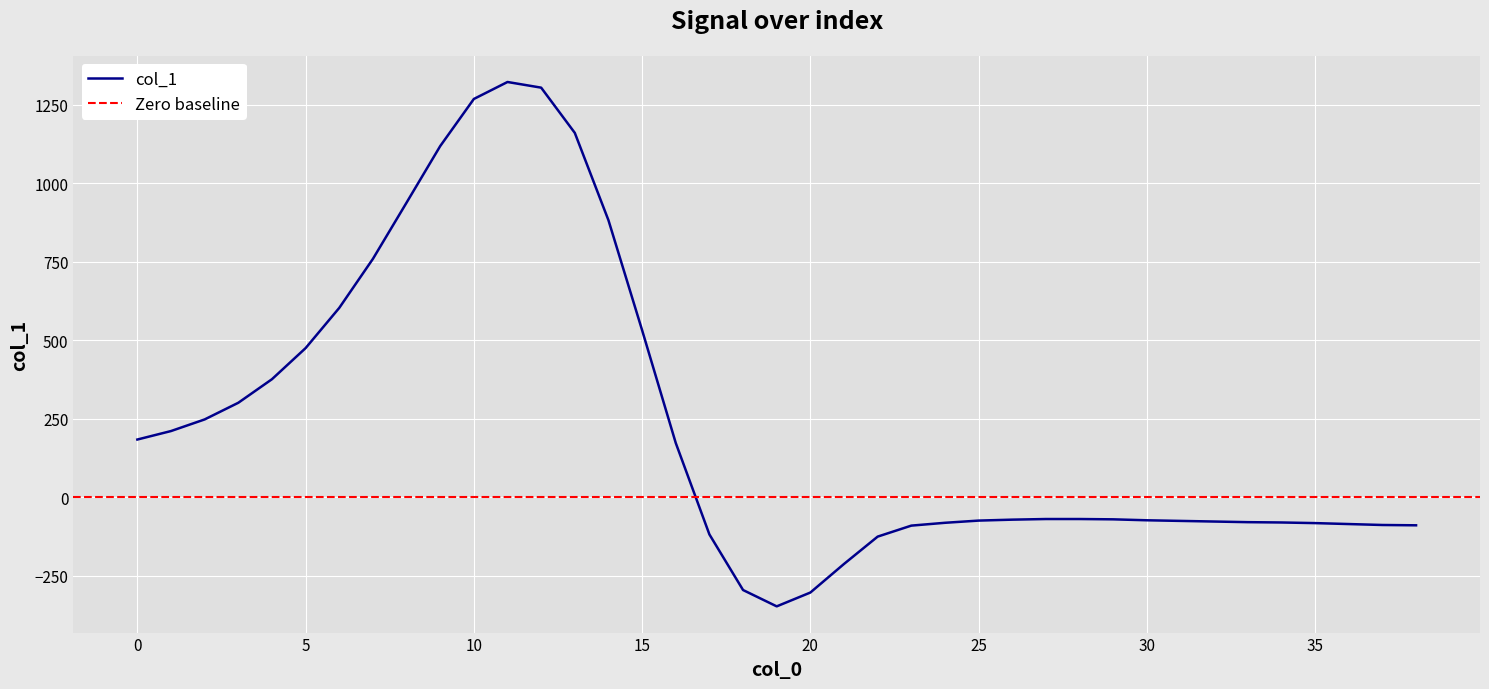

What is the change in value from 21 to 23?

+122